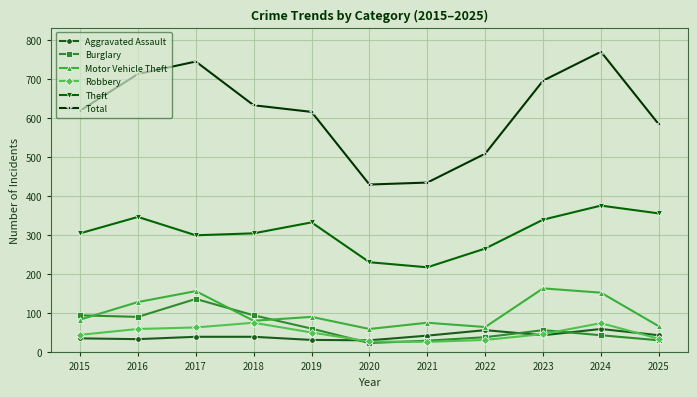

The value of Robbery at 2019 is 17. True or false?

False